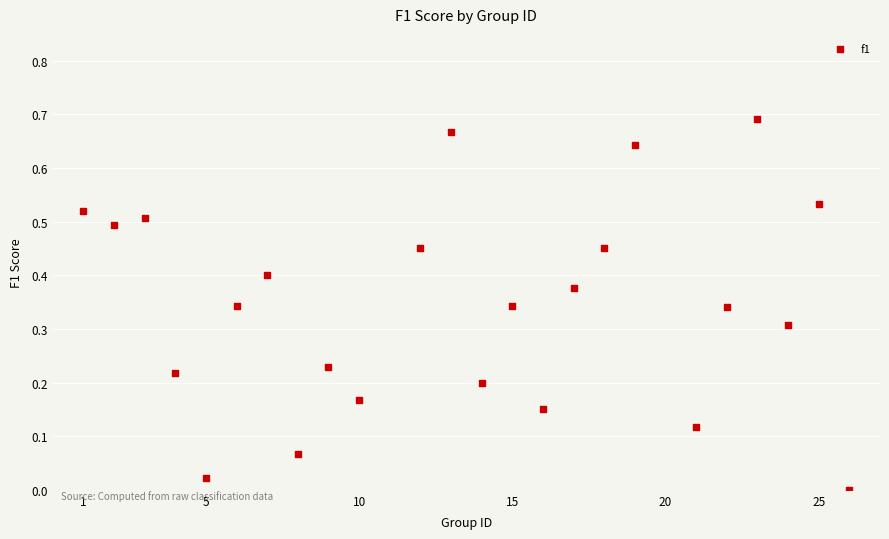

What is the range of X values (max minus min)?

25.0